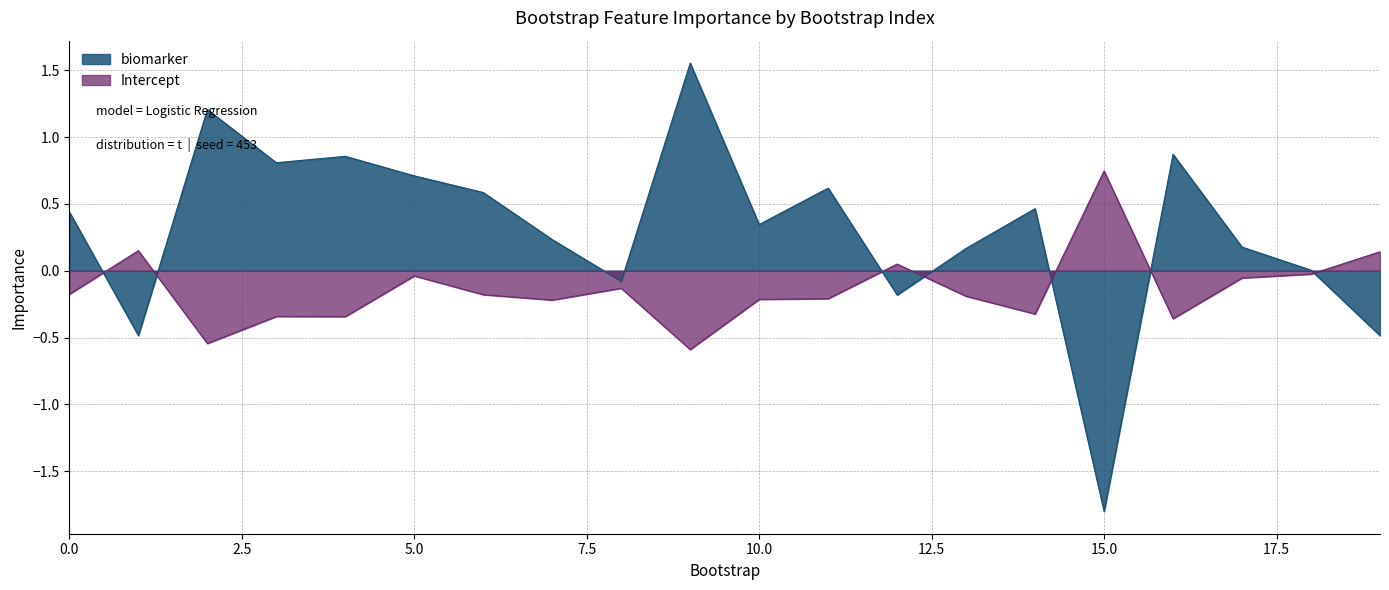

What is the difference between the second highest and minimum values in the Intercept series?

0.7